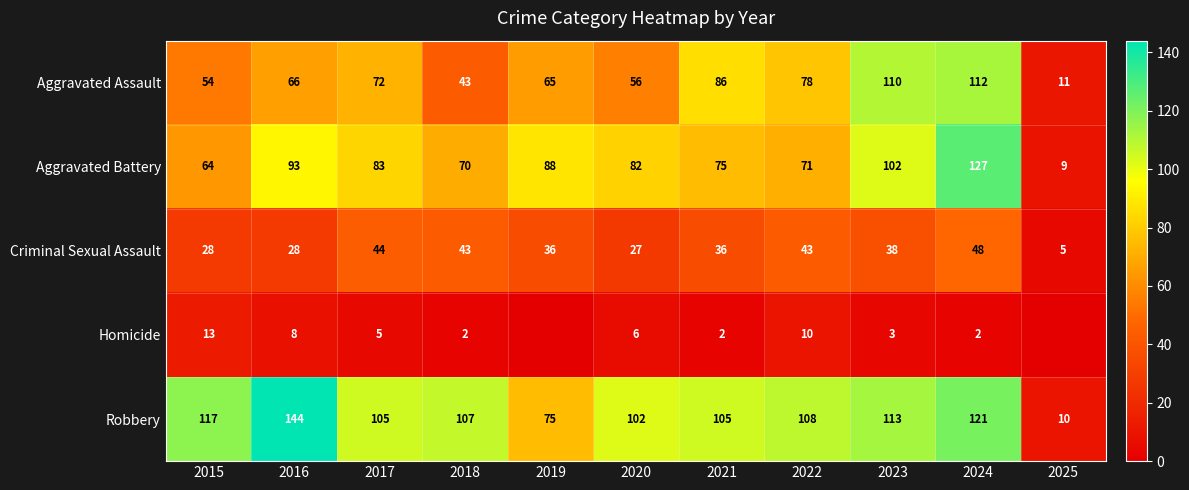

The Homicide series shows 19 at 2015. True or false?

False